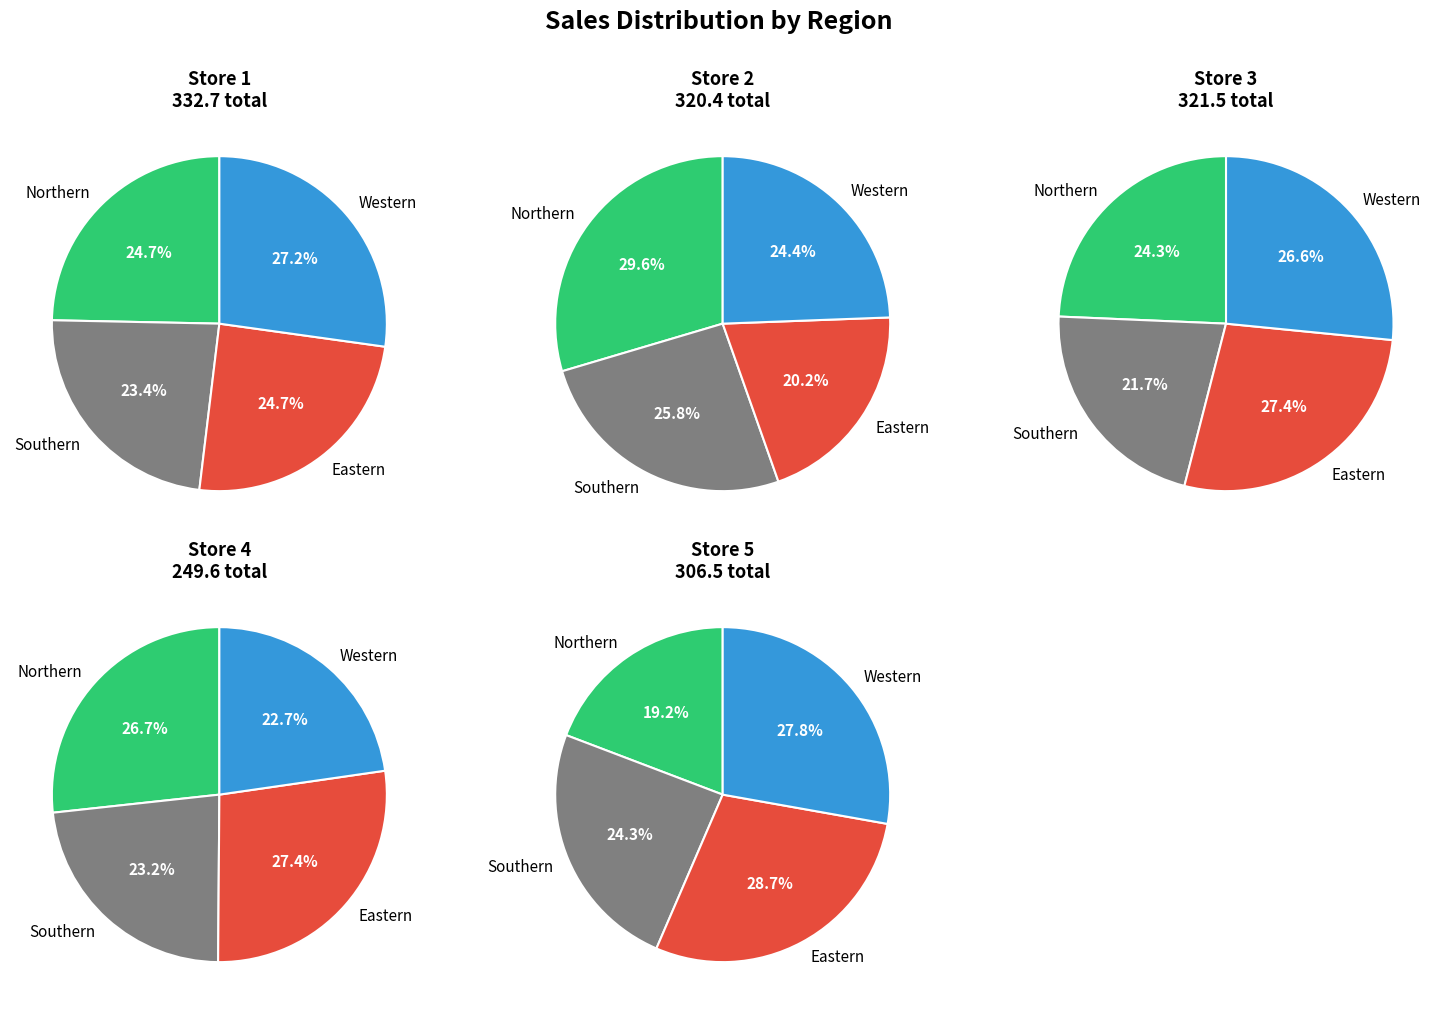

How many segments does this pie chart have?

4